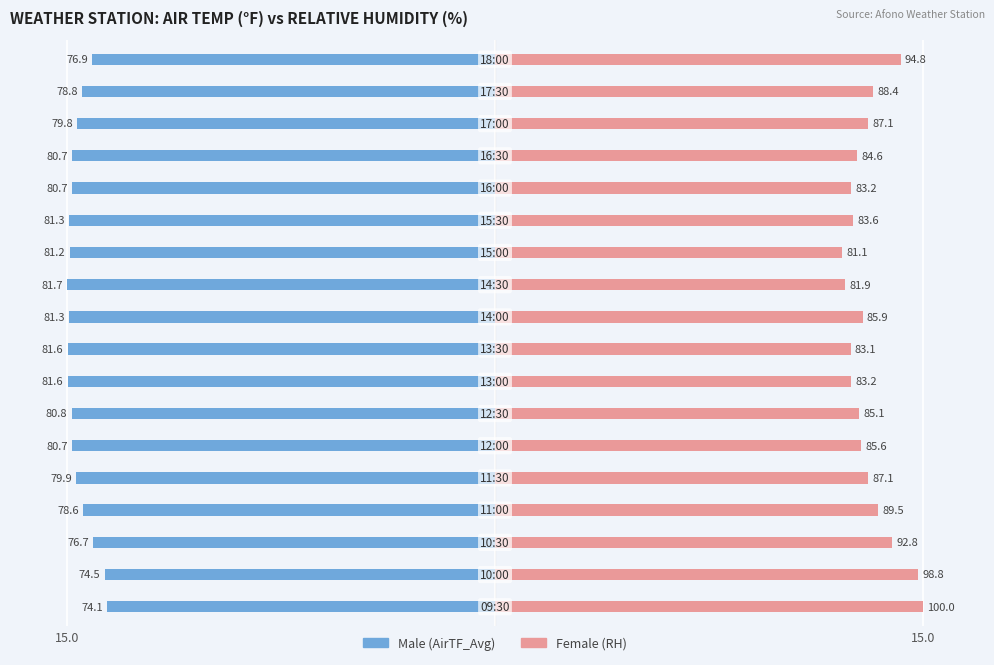

How many bars are there in total?

36